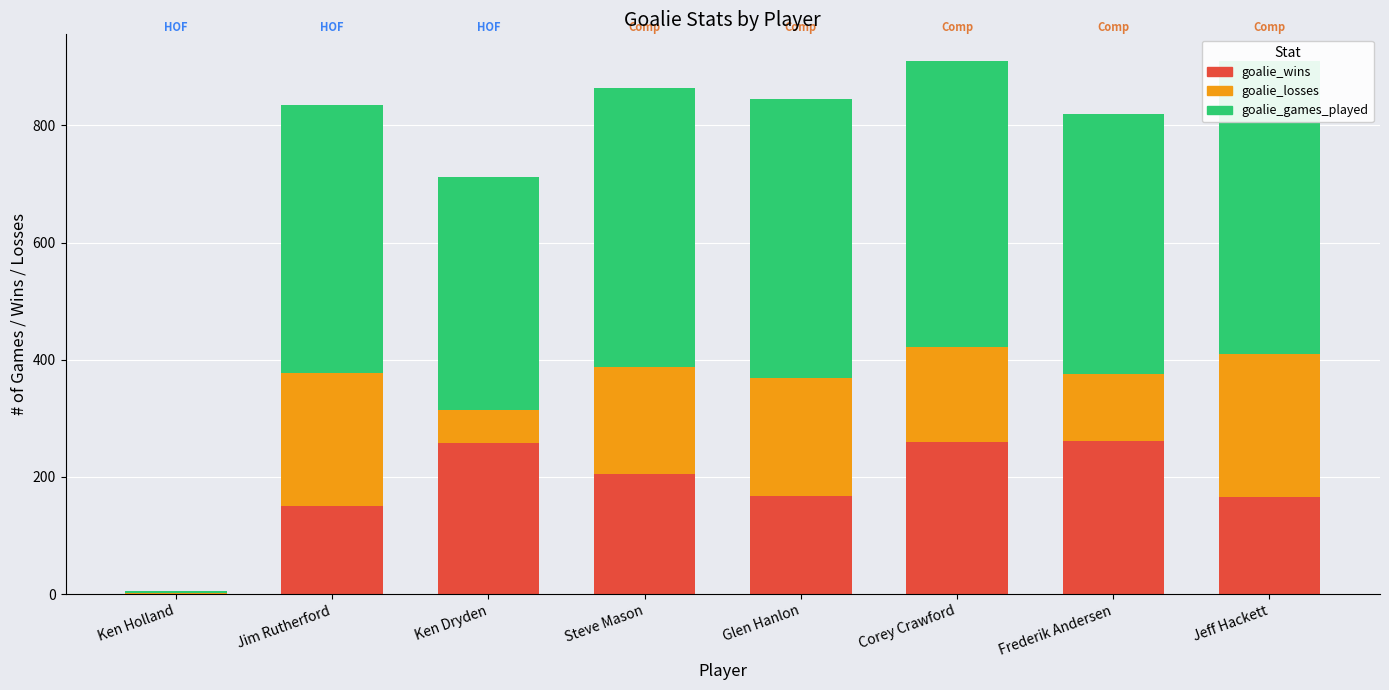

At which label does goalie_games_played reach its minimum?

Ken Holland